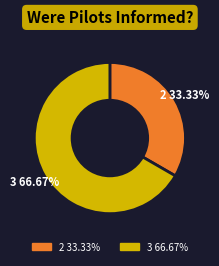

Count the number of slices in the pie.

2